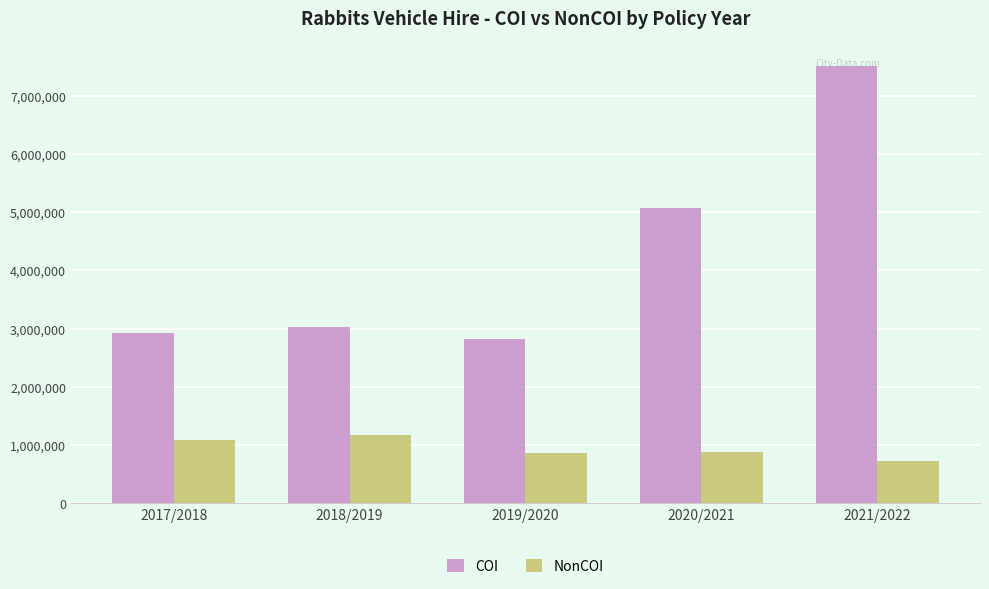

Which series has the largest range (max minus min)?

COI